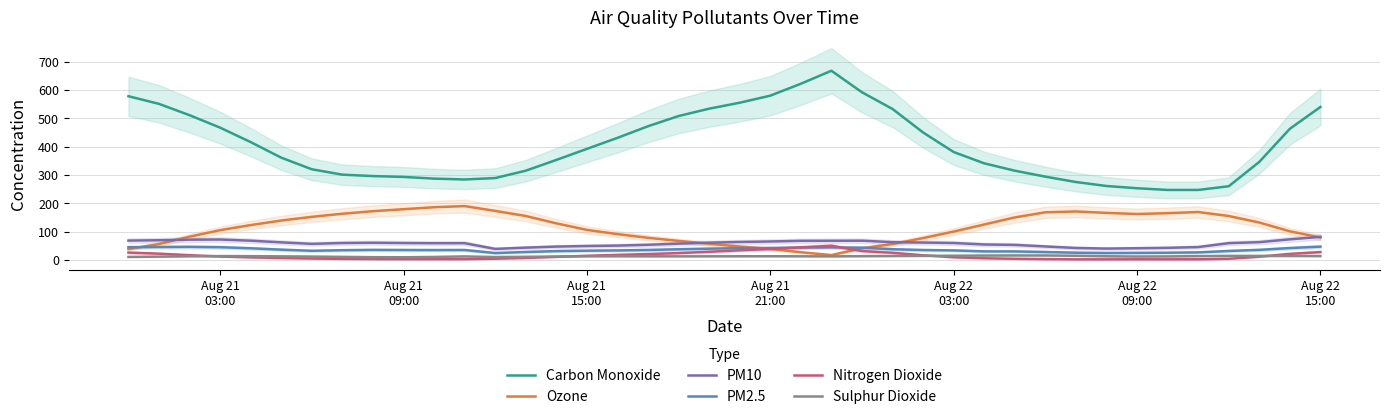

How many lines are shown in the chart?

6